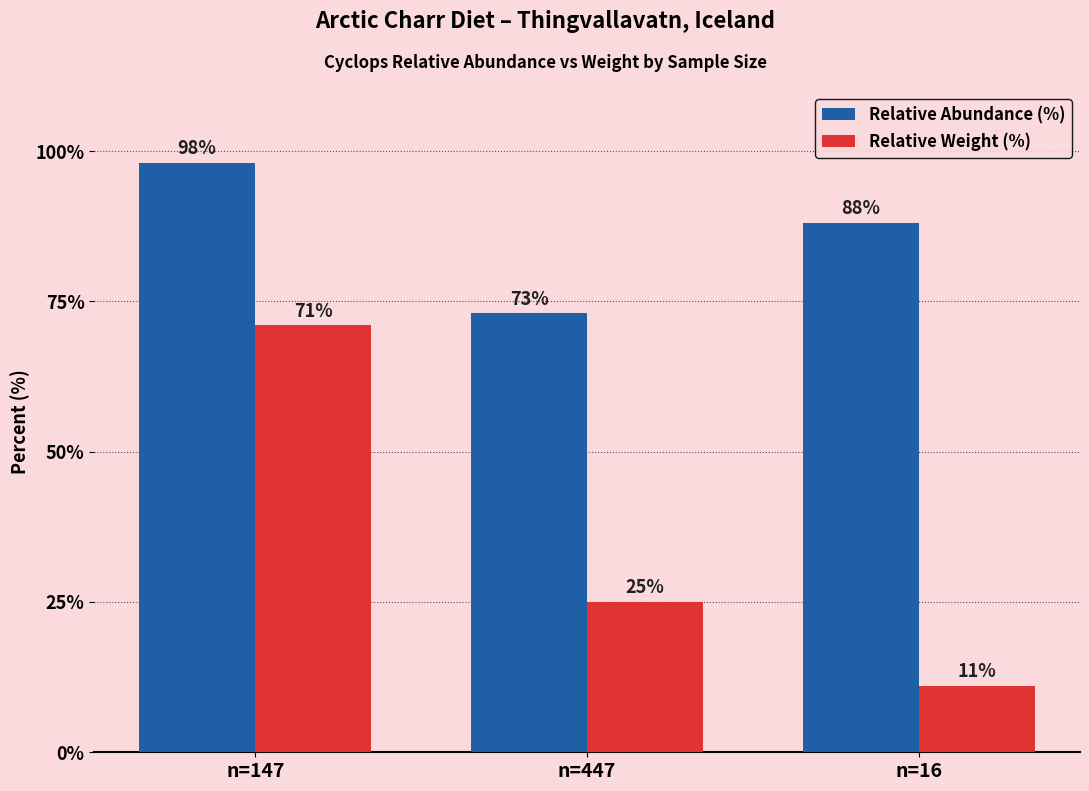

List the series in order of their overall mean, lowest first.

Relative Weight (%), Relative Abundance (%)